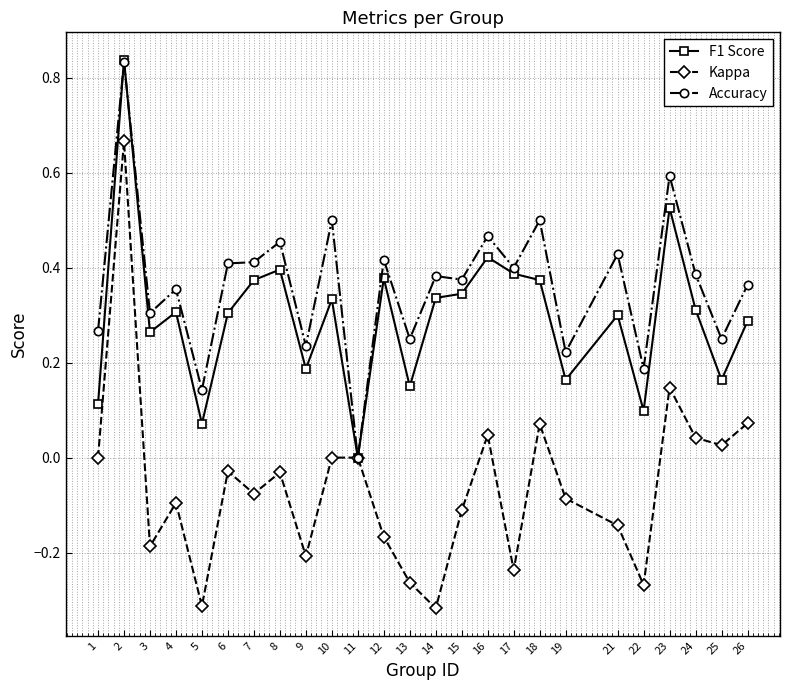

In Kappa, how many points are lower than both neighbors (excluding endpoints)?

8